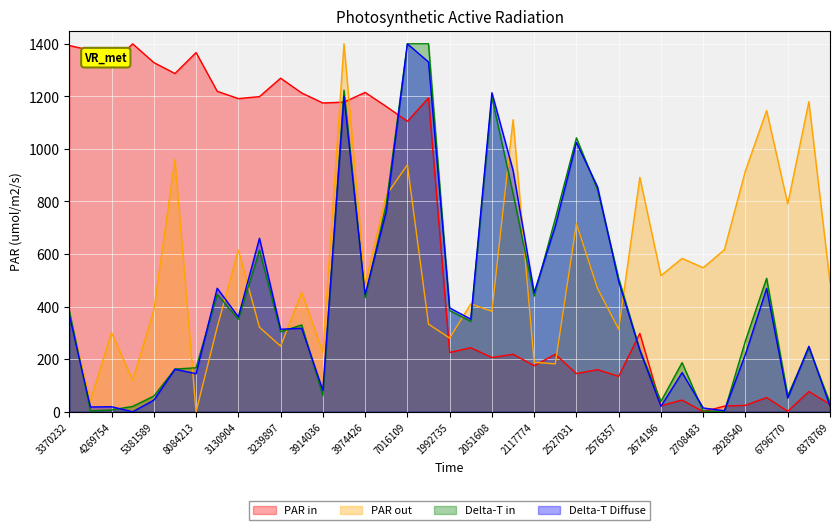

Which series has the largest total across all categories?

PAR in